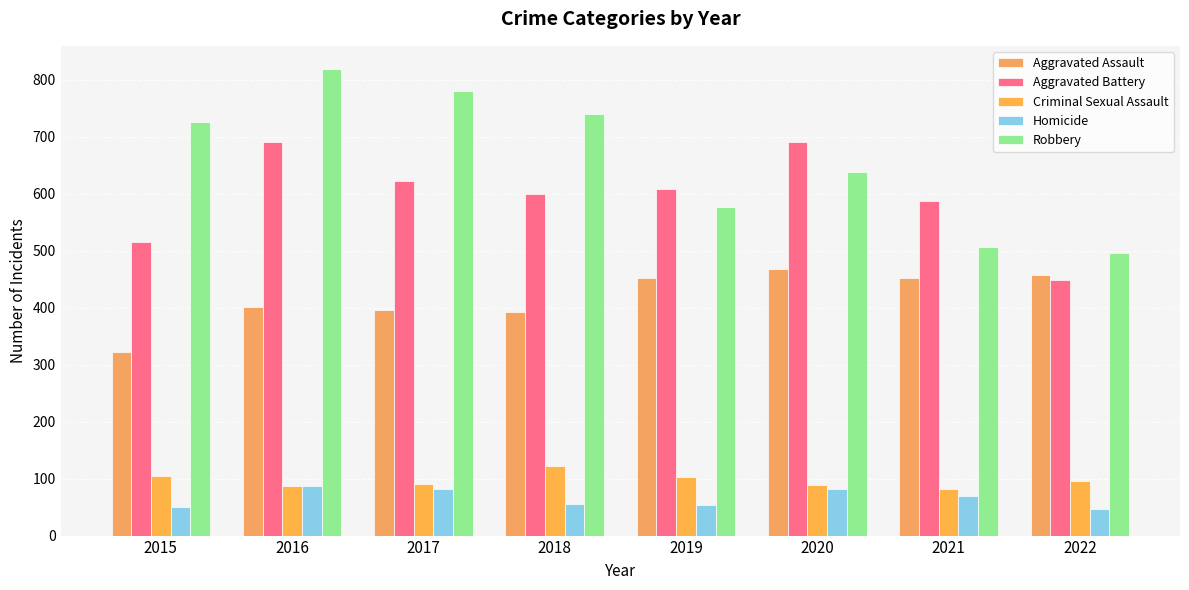

How many bars are there in each group?

5